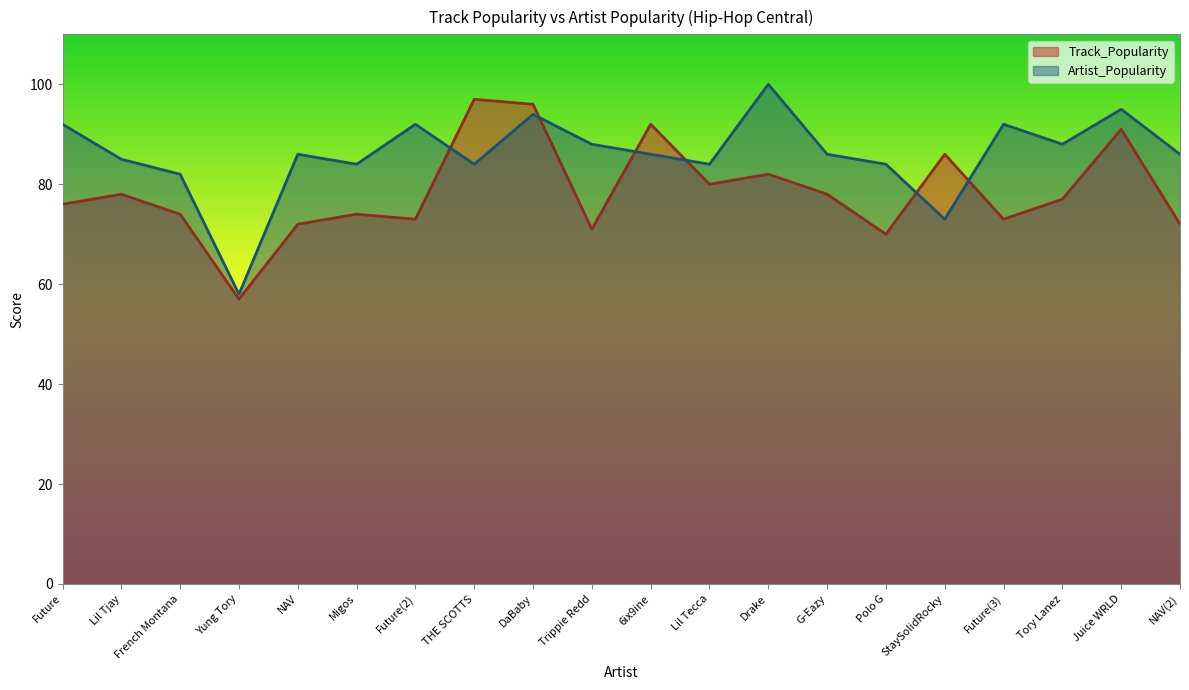

Is the value of Track_Popularity at Trippie Redd greater than the value of Artist_Popularity at Future?

No